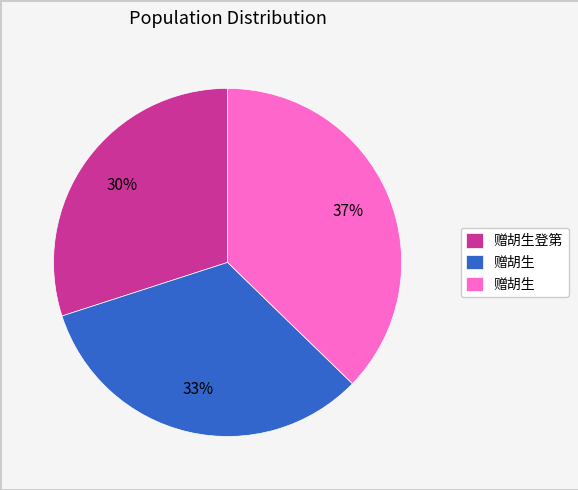

Is there any slice that represents more than half of the pie?

No